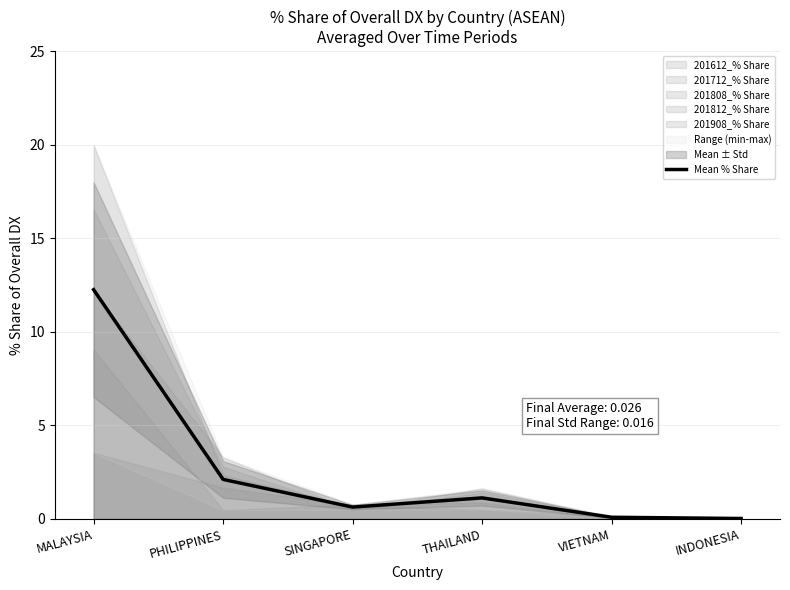

What is the label of the 6th point from the right?

MALAYSIA